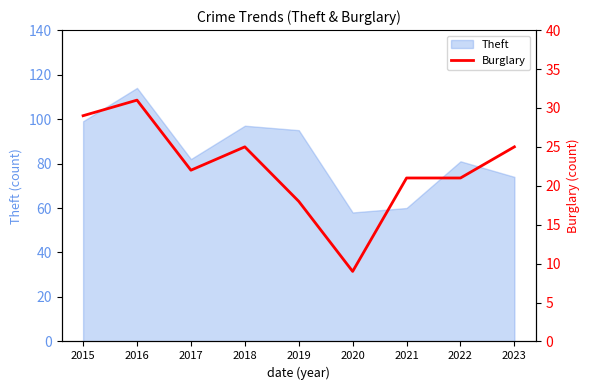

What is the smallest value displayed?

9